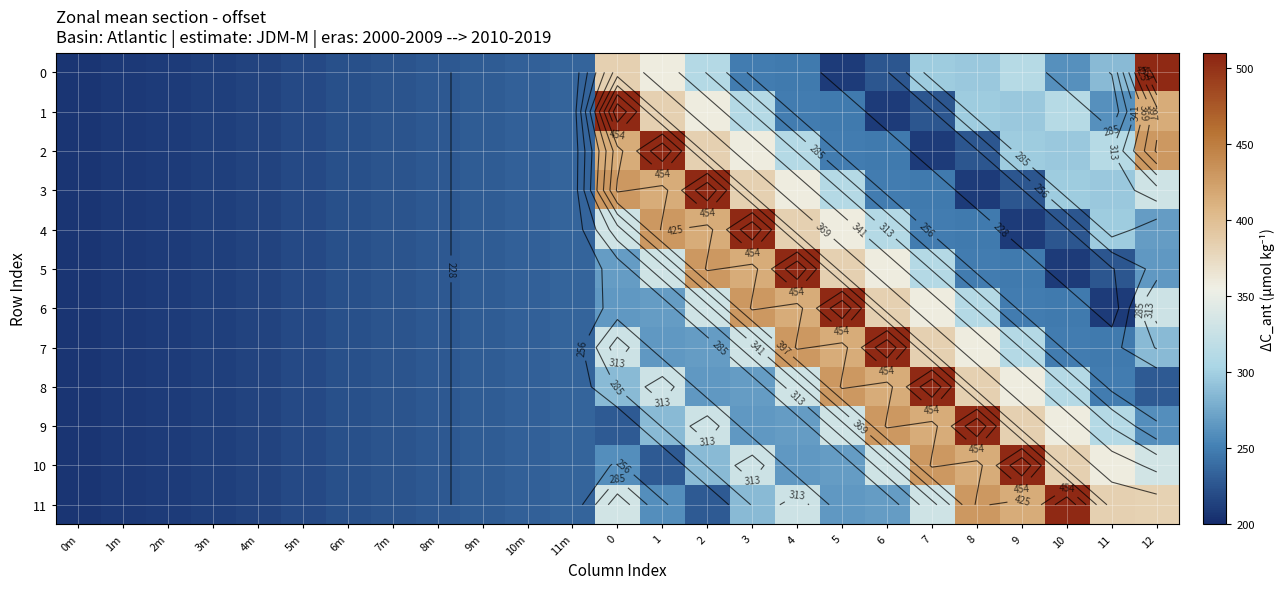

What is the sum of all 3 values?

6902.8